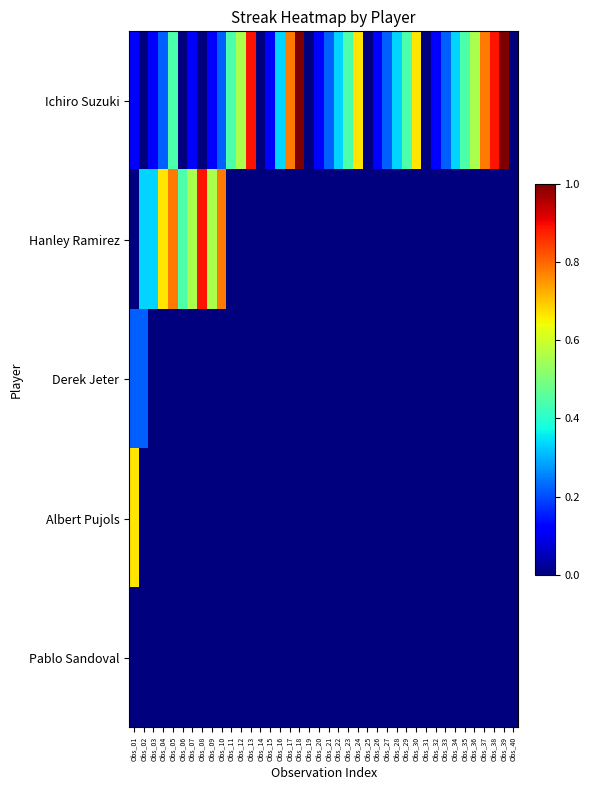

Reading left to right, list all the values displayed in this chart.

Ichiro Suzuki: Obs_01=0.1	Obs_02=0.0	Obs_03=0.1	Obs_04=0.2	Obs_05=0.4	Obs_06=0.0	Obs_07=0.1	Obs_08=0.0	Obs_09=0.1	Obs_10=0.2	Obs_11=0.4	Obs_12=0.6	Obs_13=0.9	Obs_14=0.0	Obs_15=0.1	Obs_16=0.3	Obs_17=0.8	Obs_18=1.0	Obs_19=0.0	Obs_20=0.1	Obs_21=0.2	Obs_22=0.3	Obs_23=0.4	Obs_24=0.7	Obs_25=0.0	Obs_26=0.1	Obs_27=0.2	Obs_28=0.3	Obs_29=0.4	Obs_30=0.7	Obs_31=0.0	Obs_32=0.1	Obs_33=0.2	Obs_34=0.3	Obs_35=0.4	Obs_36=0.6	Obs_37=0.8	Obs_38=0.9	Obs_39=1.0	Obs_40=0.0
Hanley Ramirez: Obs_01=0.0	Obs_02=0.3	Obs_03=0.3	Obs_04=0.7	Obs_05=0.8	Obs_06=0.4	Obs_07=0.6	Obs_08=0.9	Obs_09=0.6	Obs_10=0.8	Obs_11=0.0	Obs_12=0.0	Obs_13=0.0	Obs_14=0.0	Obs_15=0.0	Obs_16=0.0	Obs_17=0.0	Obs_18=0.0	Obs_19=0.0	Obs_20=0.0	Obs_21=0.0	Obs_22=0.0	Obs_23=0.0	Obs_24=0.0	Obs_25=0.0	Obs_26=0.0	Obs_27=0.0	Obs_28=0.0	Obs_29=0.0	Obs_30=0.0	Obs_31=0.0	Obs_32=0.0	Obs_33=0.0	Obs_34=0.0	Obs_35=0.0	Obs_36=0.0	Obs_37=0.0	Obs_38=0.0	Obs_39=0.0	Obs_40=0.0
Derek Jeter: Obs_01=0.2	Obs_02=0.2	Obs_03=0.0	Obs_04=0.0	Obs_05=0.0	Obs_06=0.0	Obs_07=0.0	Obs_08=0.0	Obs_09=0.0	Obs_10=0.0	Obs_11=0.0	Obs_12=0.0	Obs_13=0.0	Obs_14=0.0	Obs_15=0.0	Obs_16=0.0	Obs_17=0.0	Obs_18=0.0	Obs_19=0.0	Obs_20=0.0	Obs_21=0.0	Obs_22=0.0	Obs_23=0.0	Obs_24=0.0	Obs_25=0.0	Obs_26=0.0	Obs_27=0.0	Obs_28=0.0	Obs_29=0.0	Obs_30=0.0	Obs_31=0.0	Obs_32=0.0	Obs_33=0.0	Obs_34=0.0	Obs_35=0.0	Obs_36=0.0	Obs_37=0.0	Obs_38=0.0	Obs_39=0.0	Obs_40=0.0
Albert Pujols: Obs_01=0.7	Obs_02=0.0	Obs_03=0.0	Obs_04=0.0	Obs_05=0.0	Obs_06=0.0	Obs_07=0.0	Obs_08=0.0	Obs_09=0.0	Obs_10=0.0	Obs_11=0.0	Obs_12=0.0	Obs_13=0.0	Obs_14=0.0	Obs_15=0.0	Obs_16=0.0	Obs_17=0.0	Obs_18=0.0	Obs_19=0.0	Obs_20=0.0	Obs_21=0.0	Obs_22=0.0	Obs_23=0.0	Obs_24=0.0	Obs_25=0.0	Obs_26=0.0	Obs_27=0.0	Obs_28=0.0	Obs_29=0.0	Obs_30=0.0	Obs_31=0.0	Obs_32=0.0	Obs_33=0.0	Obs_34=0.0	Obs_35=0.0	Obs_36=0.0	Obs_37=0.0	Obs_38=0.0	Obs_39=0.0	Obs_40=0.0
Pablo Sandoval: Obs_01=0.0	Obs_02=0.0	Obs_03=0.0	Obs_04=0.0	Obs_05=0.0	Obs_06=0.0	Obs_07=0.0	Obs_08=0.0	Obs_09=0.0	Obs_10=0.0	Obs_11=0.0	Obs_12=0.0	Obs_13=0.0	Obs_14=0.0	Obs_15=0.0	Obs_16=0.0	Obs_17=0.0	Obs_18=0.0	Obs_19=0.0	Obs_20=0.0	Obs_21=0.0	Obs_22=0.0	Obs_23=0.0	Obs_24=0.0	Obs_25=0.0	Obs_26=0.0	Obs_27=0.0	Obs_28=0.0	Obs_29=0.0	Obs_30=0.0	Obs_31=0.0	Obs_32=0.0	Obs_33=0.0	Obs_34=0.0	Obs_35=0.0	Obs_36=0.0	Obs_37=0.0	Obs_38=0.0	Obs_39=0.0	Obs_40=0.0